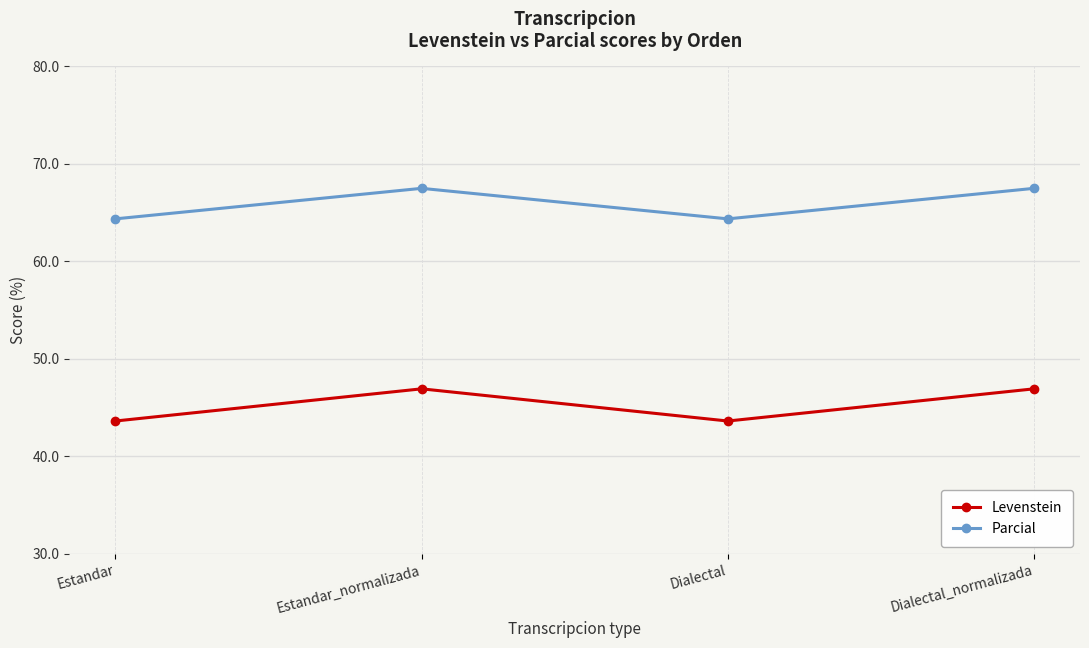

What is the maximum value for Levenstein?

46.9